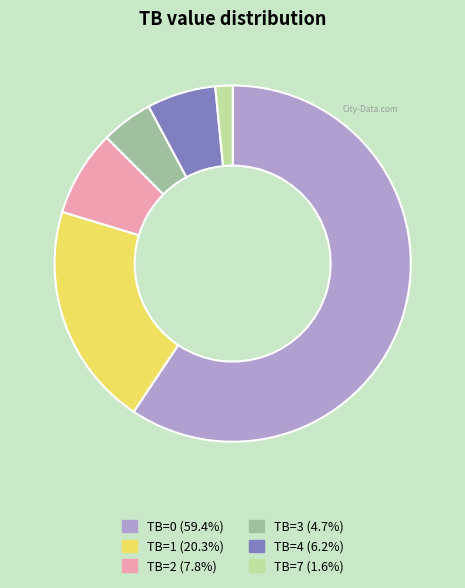

Which slice is the largest?

TB=0